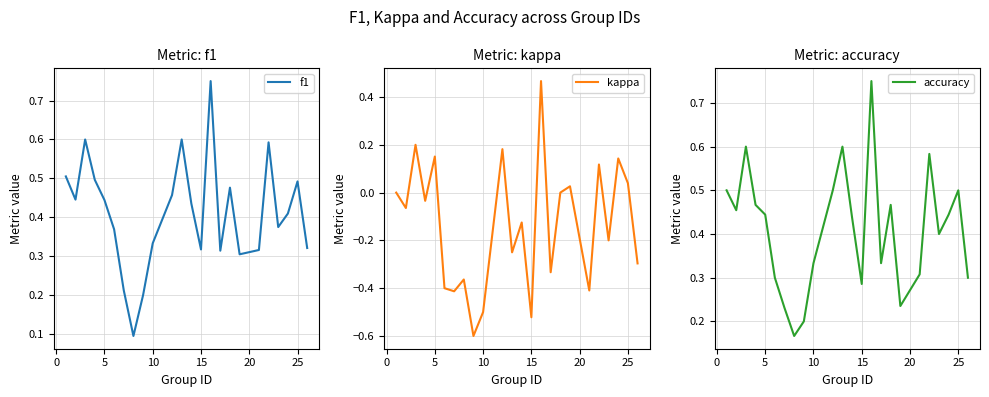

What is the sum of all kappa values?

-3.2